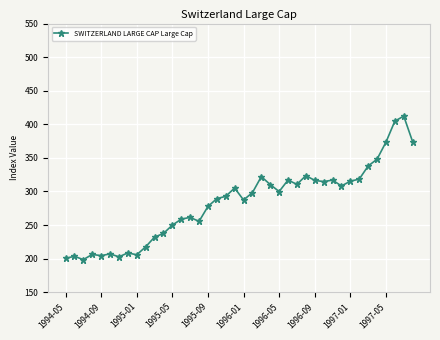

What is the minimum value shown in the chart?

198.6